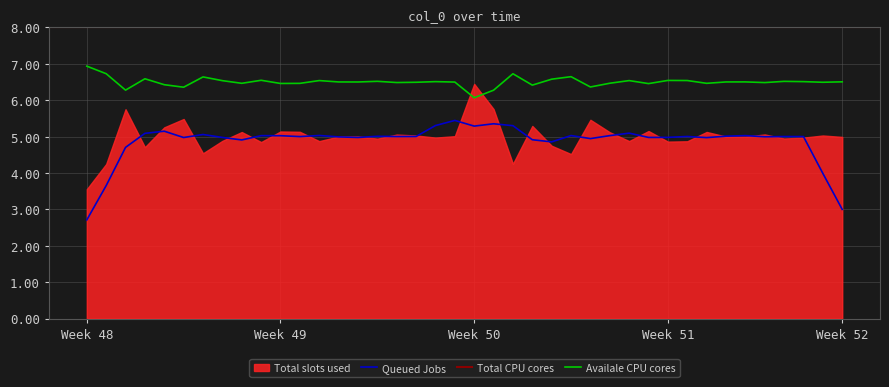

True or false: Availale CPU cores and Queued Jobs intersect in this chart.

False